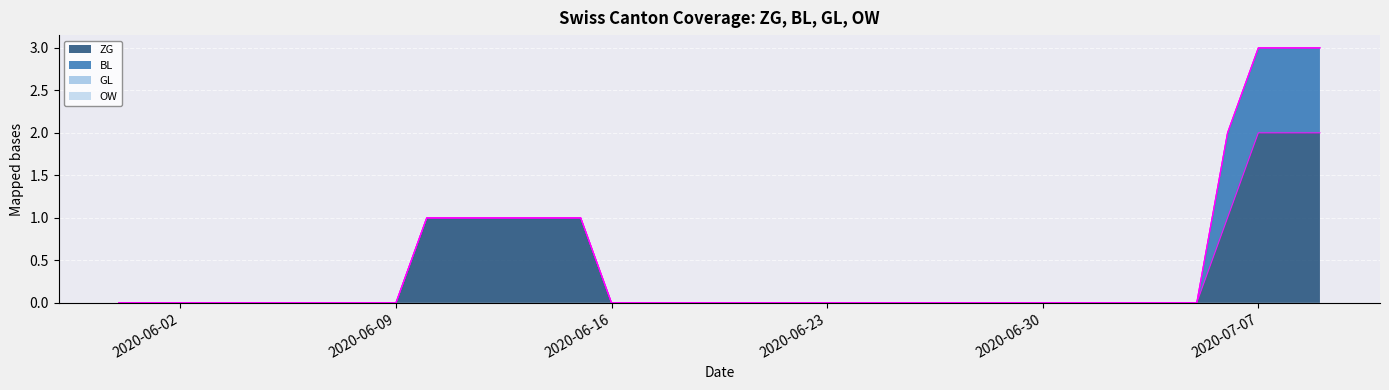

List the series in order of their peak value, lowest first.

GL, OW, BL, ZG